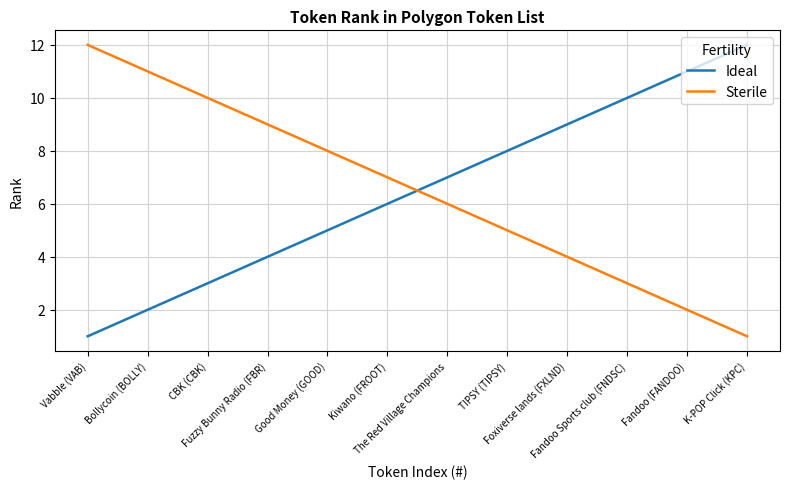

Does the chart display data point markers on the line(s)?

No